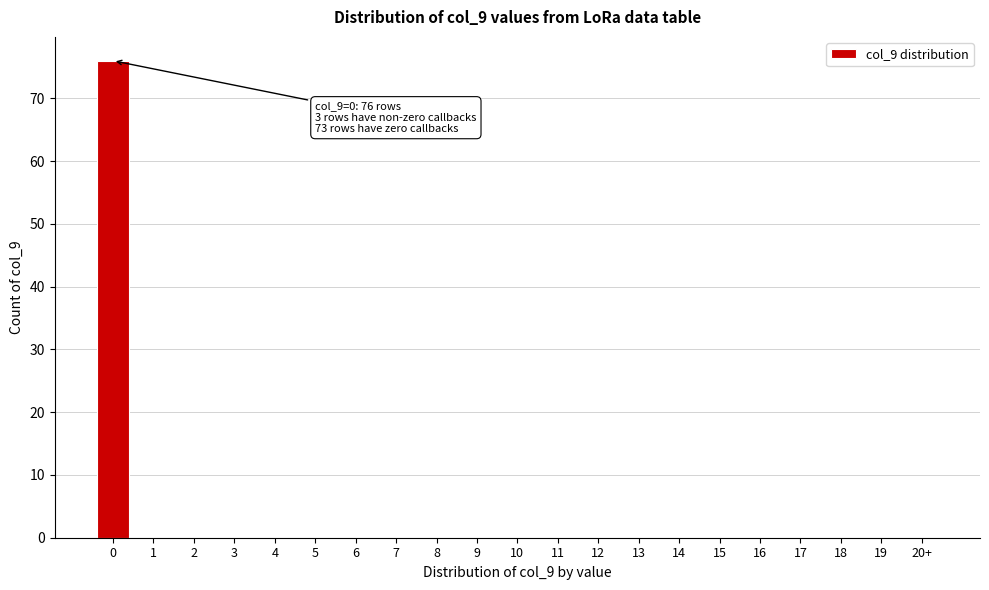

Reading left to right, transcribe all the data shown in this chart.

0=76	1=0	2=0	3=0	4=0	5=0	6=0	7=0	8=0	9=0	10=0	11=0	12=0	13=0	14=0	15=0	16=0	17=0	18=0	19=0	20+=0